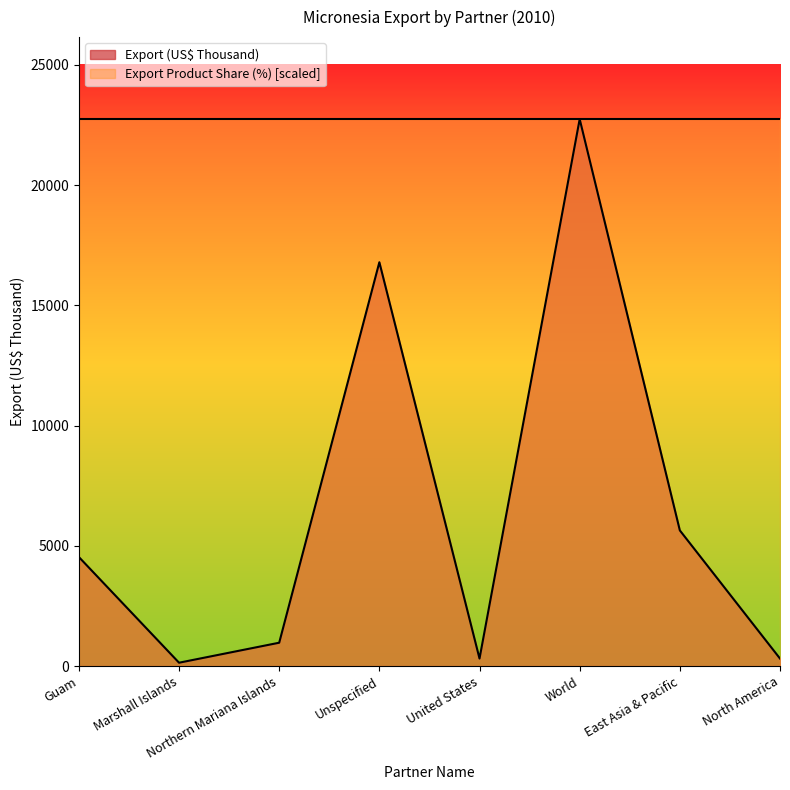

List the labels in order of value, smallest first.

Marshall Islands, United States, North America, Northern Mariana Islands, Guam, East Asia & Pacific, Unspecified, World